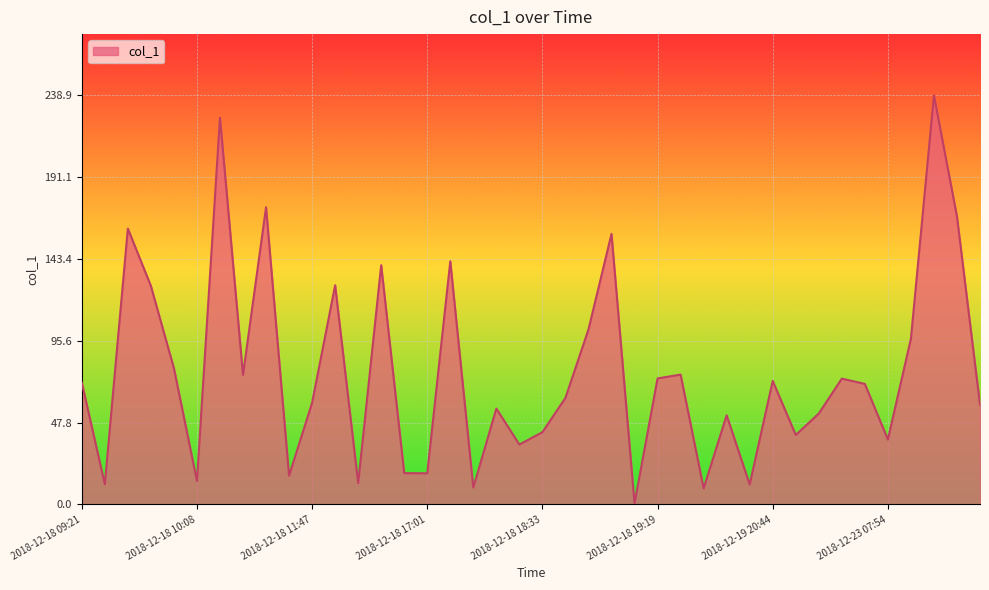

What is the difference between the maximum and minimum values?

238.4